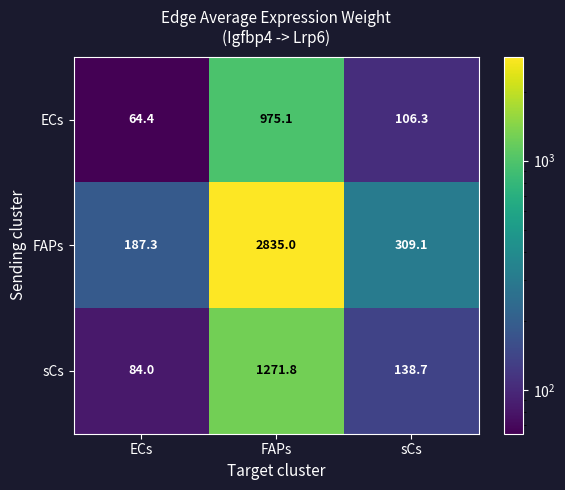

What is the sum of the sCs values at ECs and FAPs?

1355.8